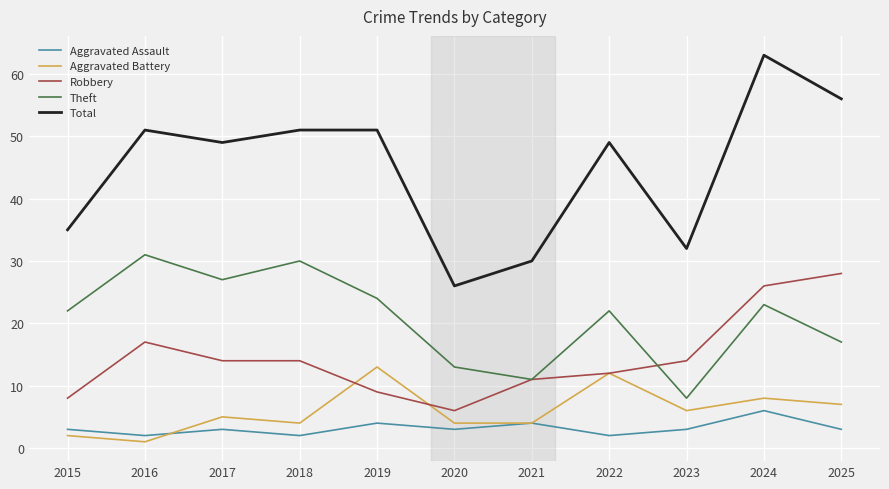

Which series has the largest range (max minus min)?

Total